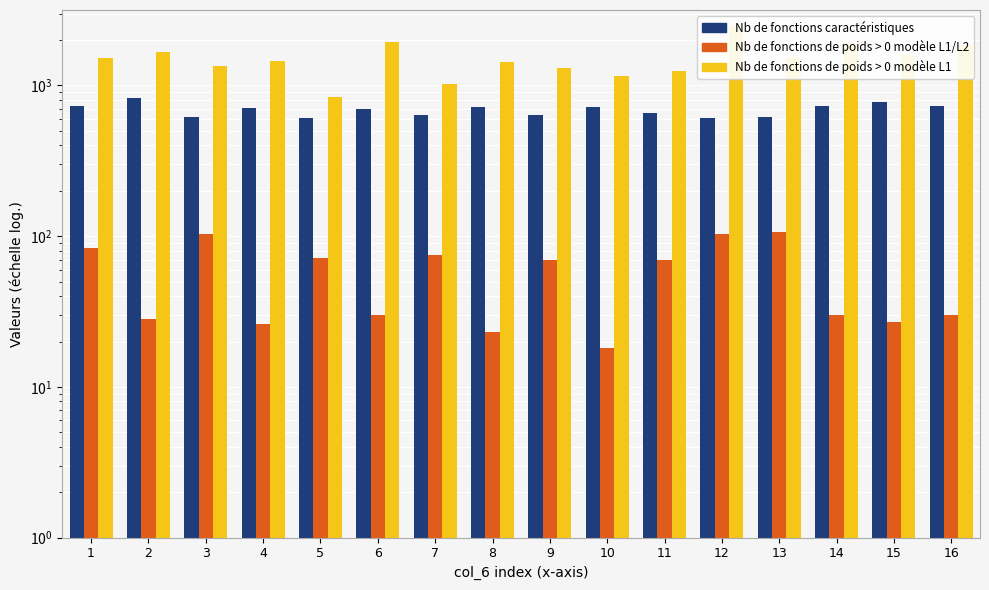

How many bars are there in total?

48